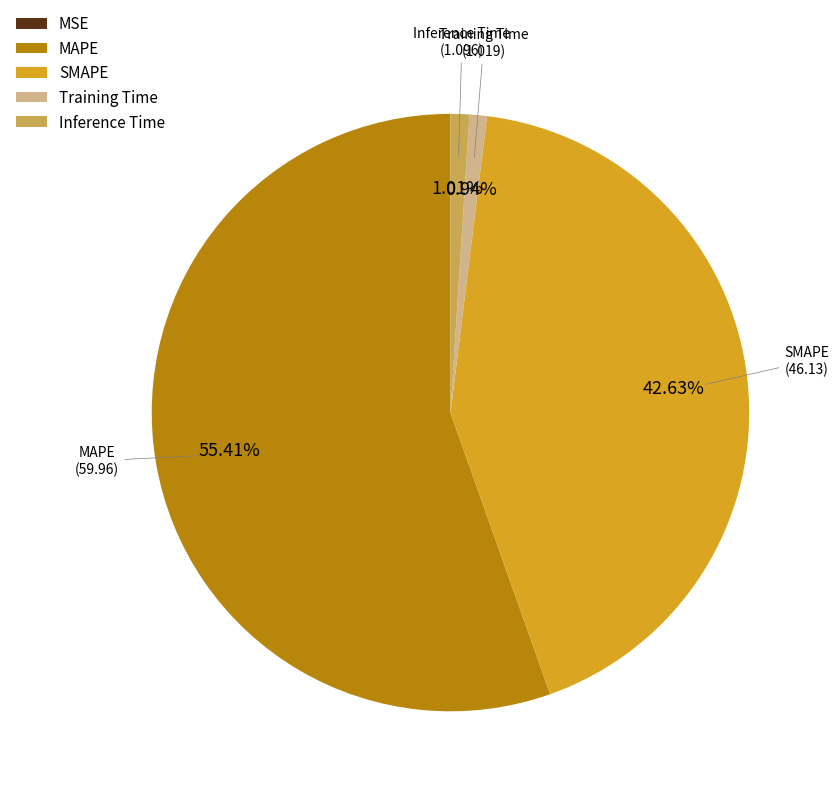

Which has a higher value, MAPE or Training Time?

MAPE